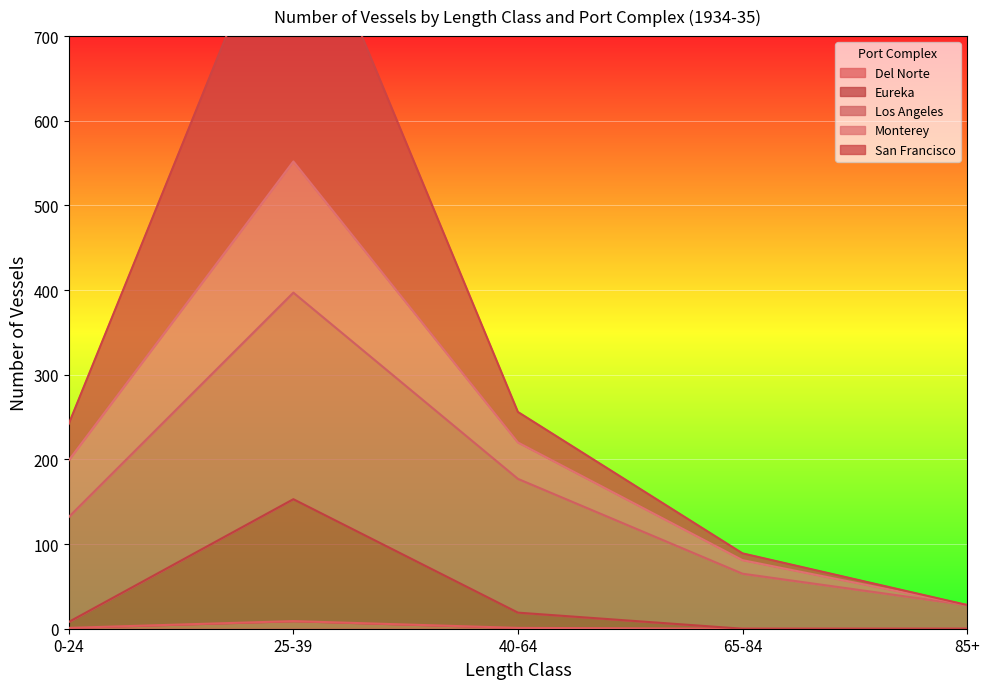

True or false: Eureka and San Francisco intersect in this chart.

False